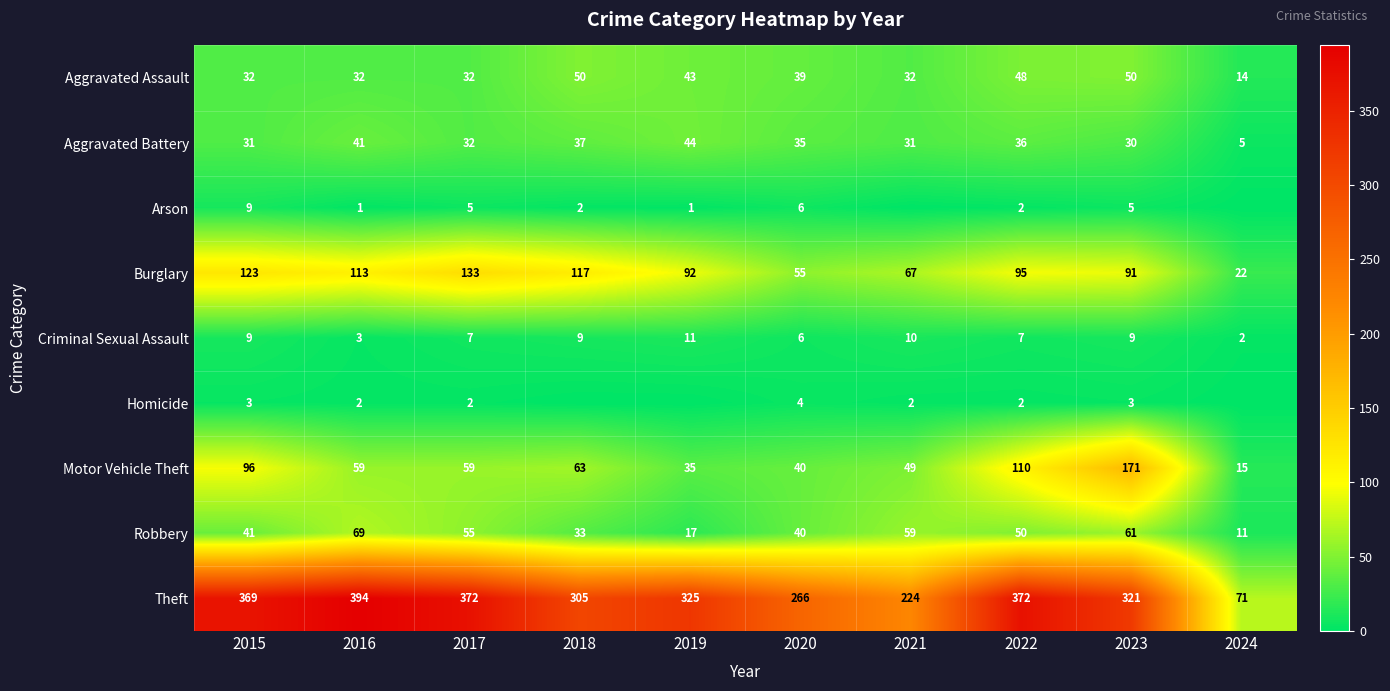

Count the number of categories in the chart.

10